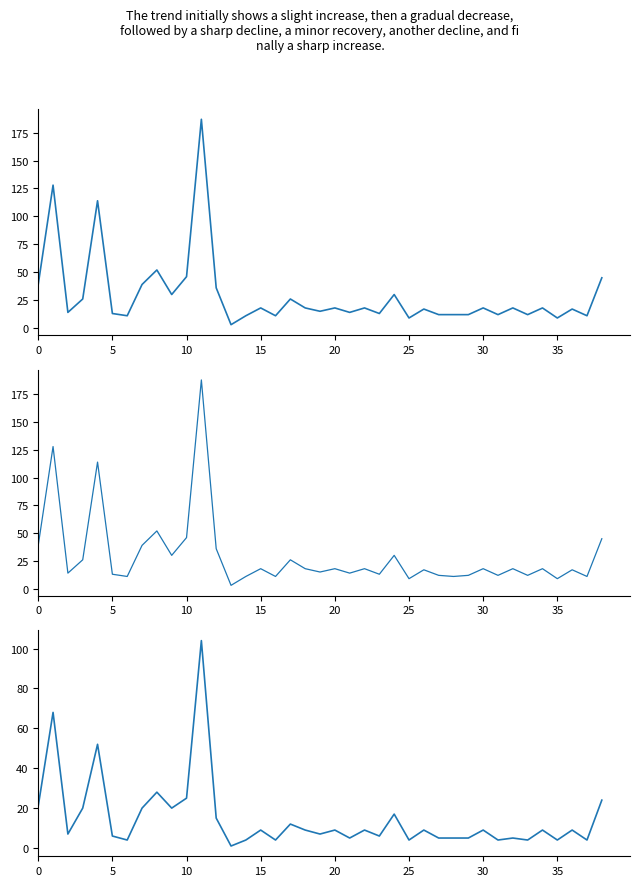

At 18, list the series in order from smallest to largest.

stms, currsloc, SLOC